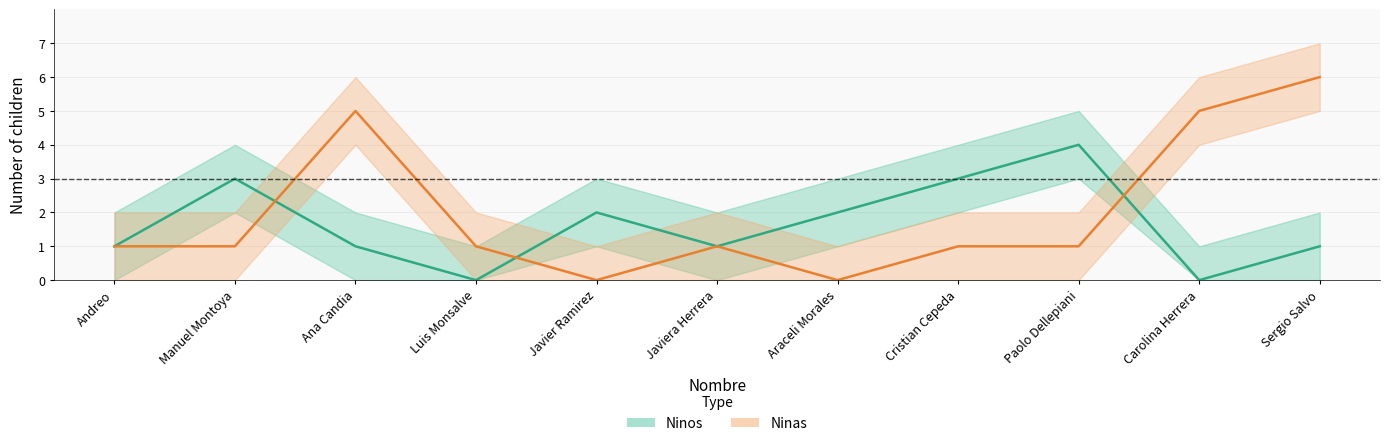

What position from the right is Cristian Cepeda?

4